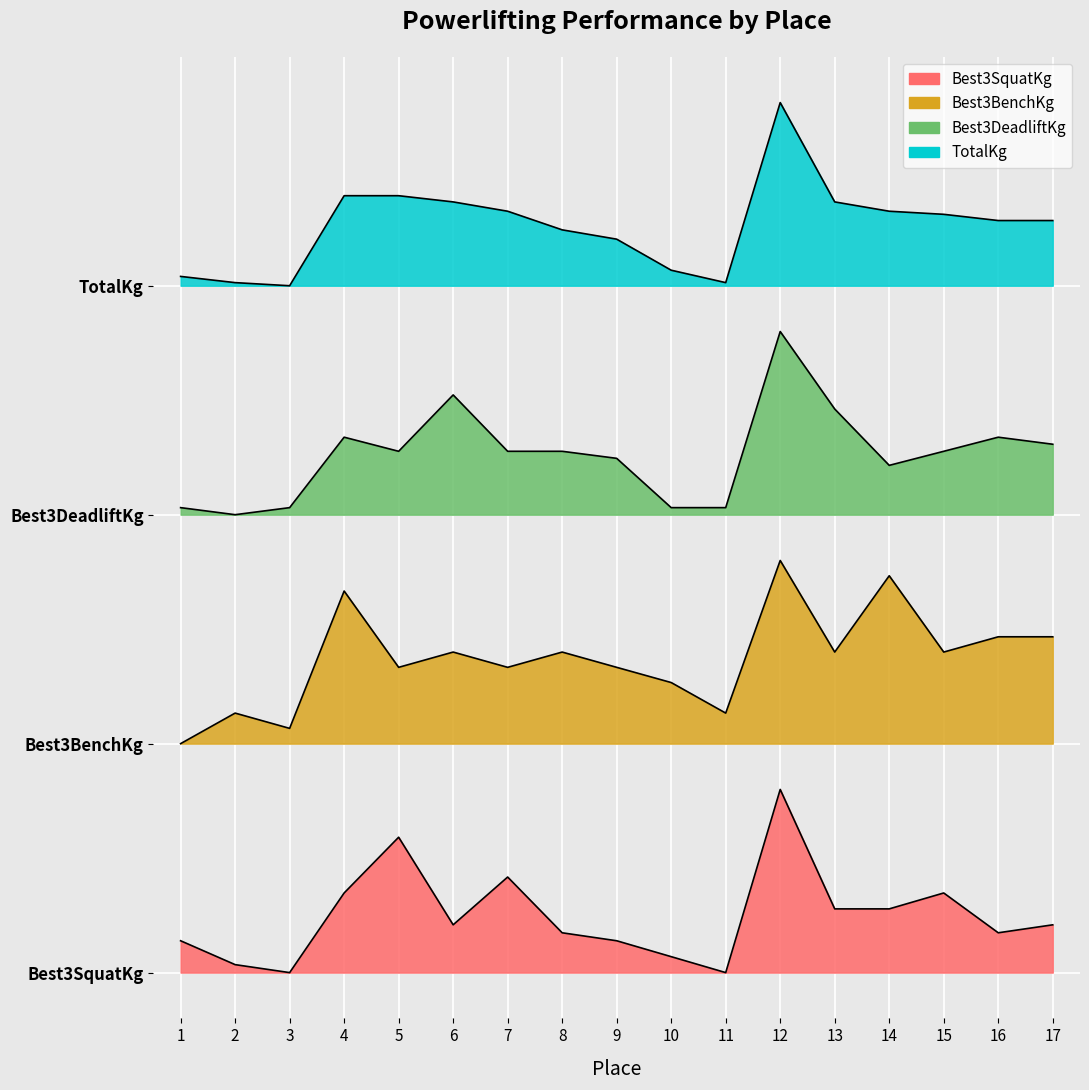

True or false: Best3DeadliftKg has a value of 99.6 at 4.

False